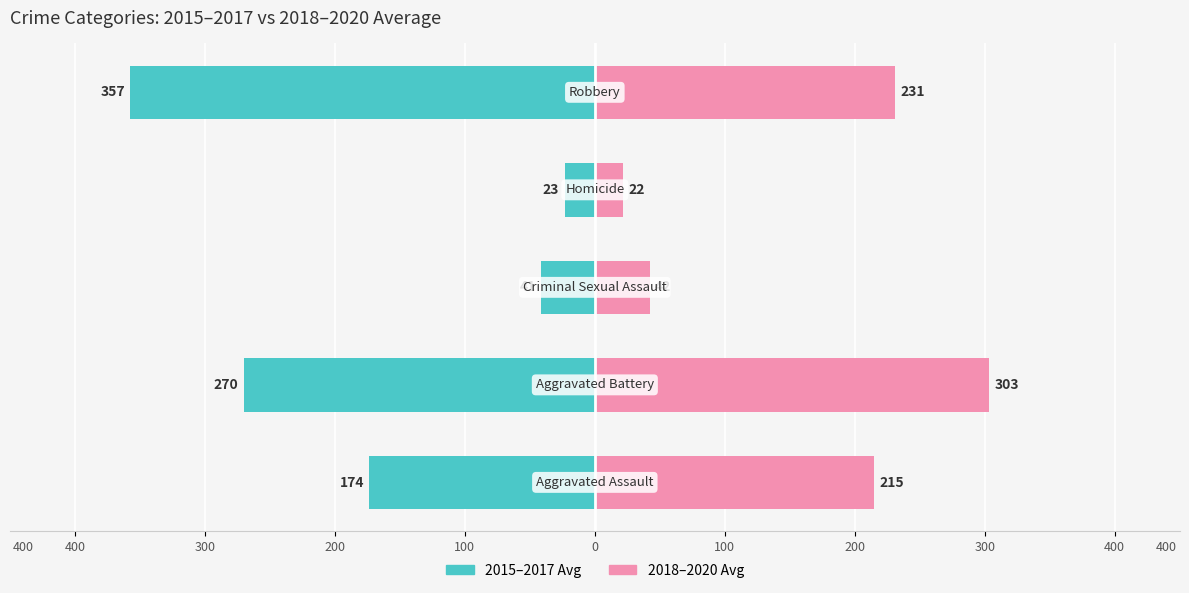

Reading left to right, list all the values displayed in this chart.

2015-2017 Avg: 400=-173.7	300=-270.3	200=-41.3	100=-23.3	0=-357.3
2018-2020 Avg: 400=215.0	300=303.3	200=42.3	100=22.0	0=231.3